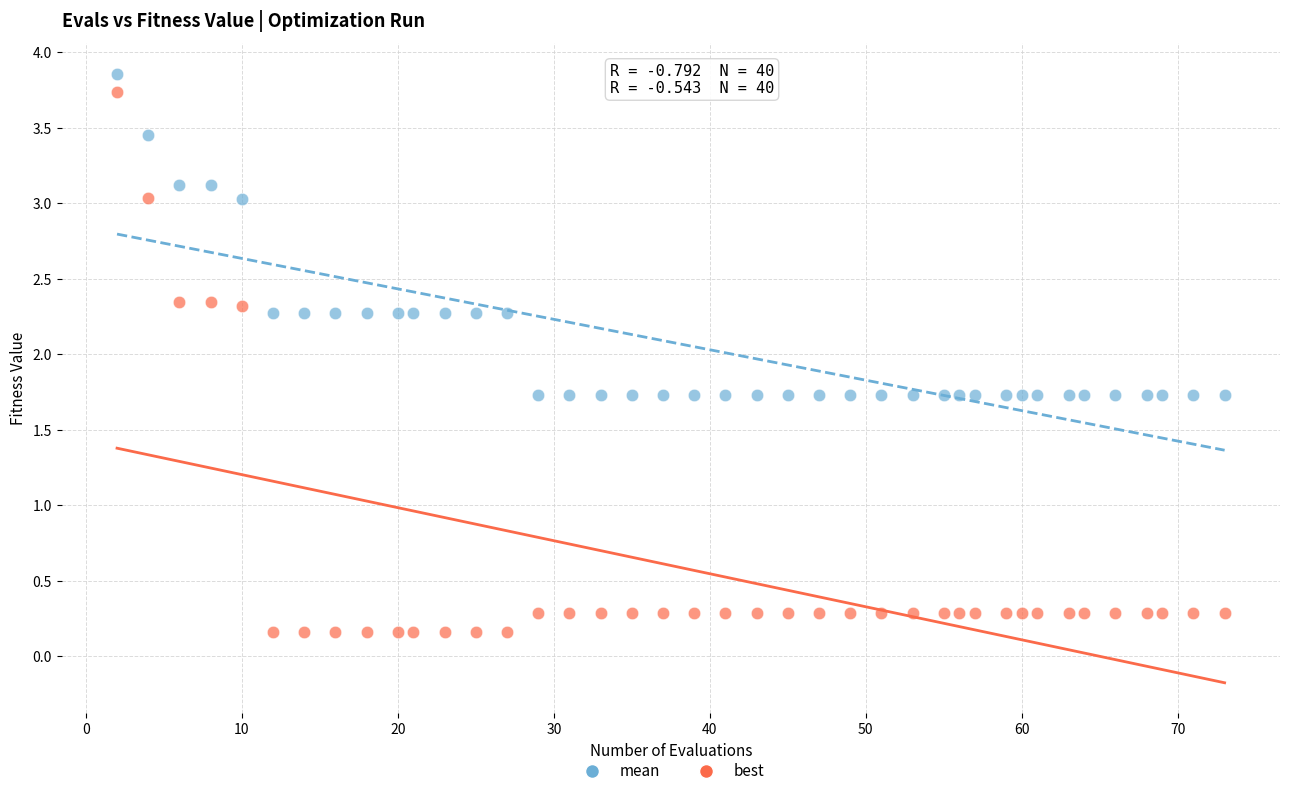

Which series has the largest Y range (max minus min)?

best